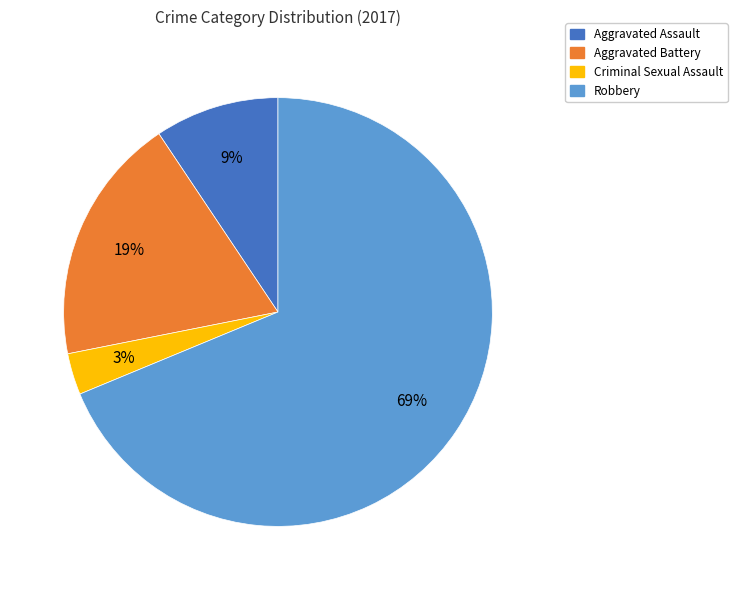

Does Robbery represent more than half of the total?

Yes